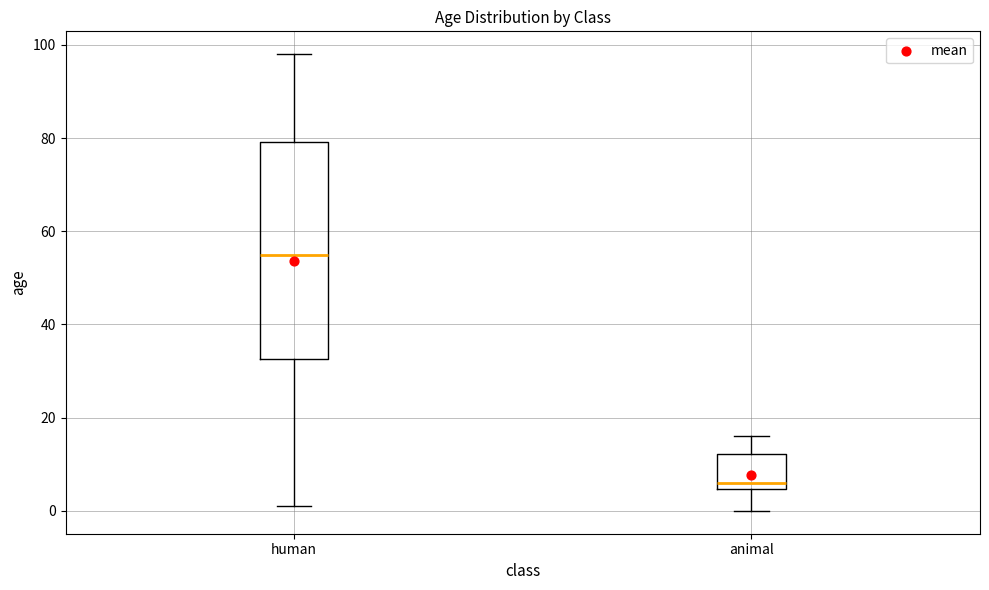

Where is the upper edge of the box for animal on the y-axis? The values are not printed on the chart, so give them approximately, as read against the axis.

12